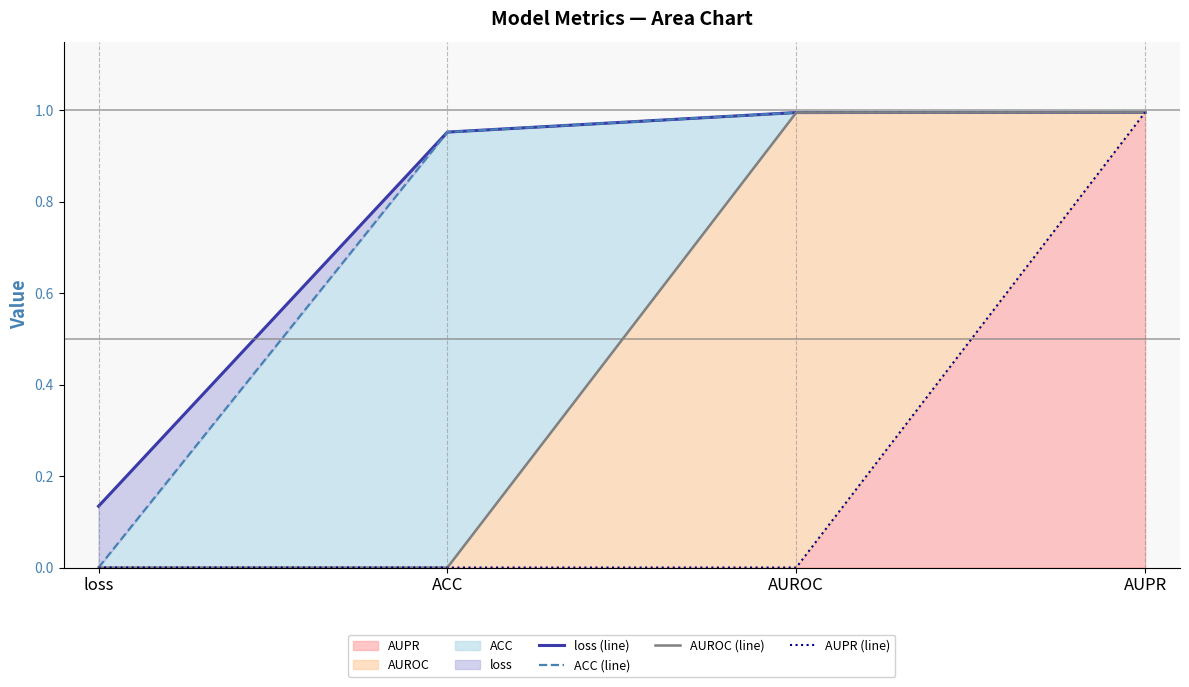

Which has a higher value, AUROC or AUPR?

AUPR